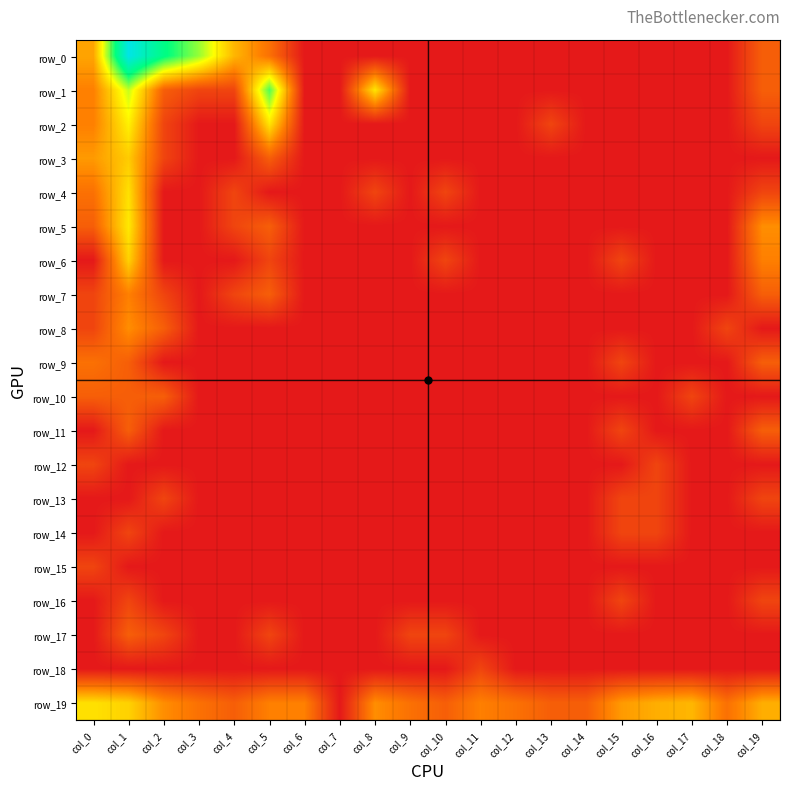

List the series in order of their peak value, lowest first.

row_12, row_13, row_14, row_15, row_16, row_18, row_10, row_11, row_17, row_9, row_7, row_8, row_3, row_6, row_4, row_19, row_5, row_2, row_1, row_0